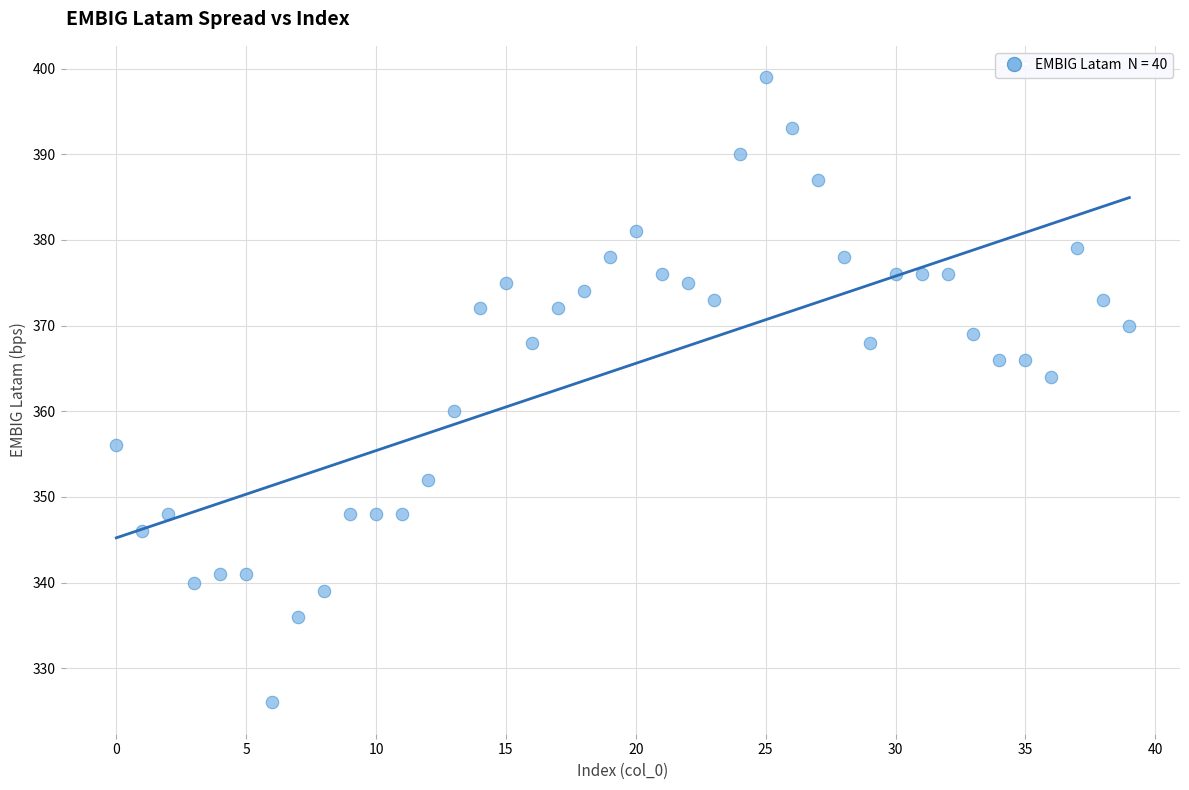

What is the range of Y values (max minus min)?

73